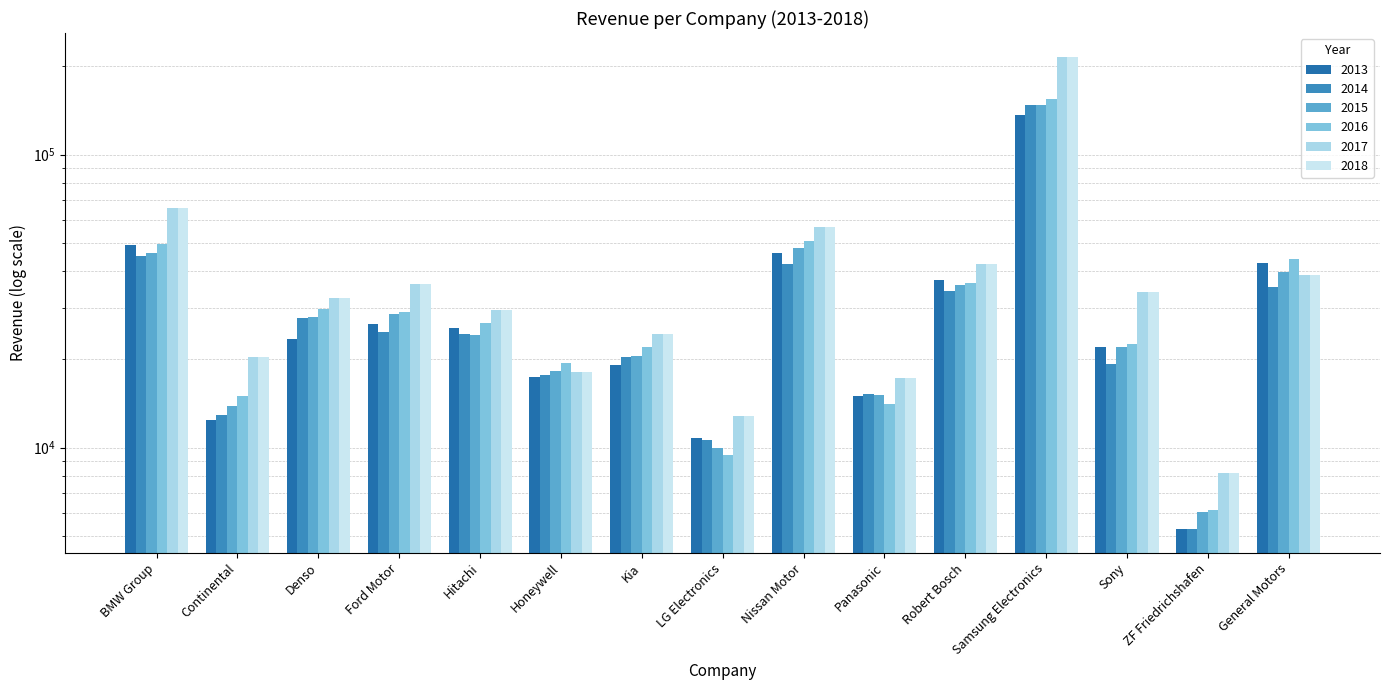

Between Continental and ZF Friedrichshafen, which is larger?

Continental